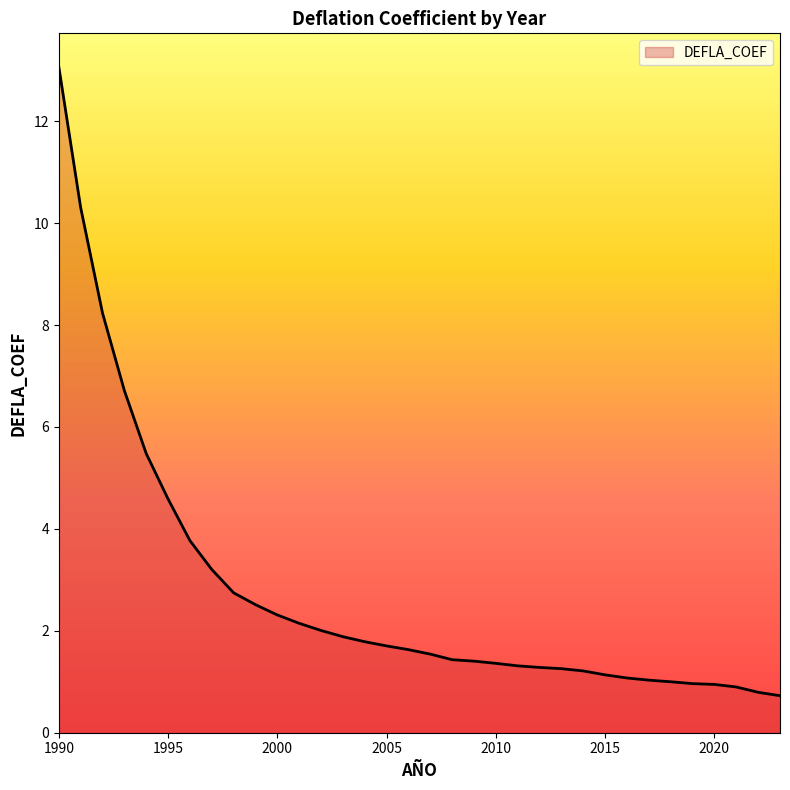

What is the greatest value displayed?

13.1